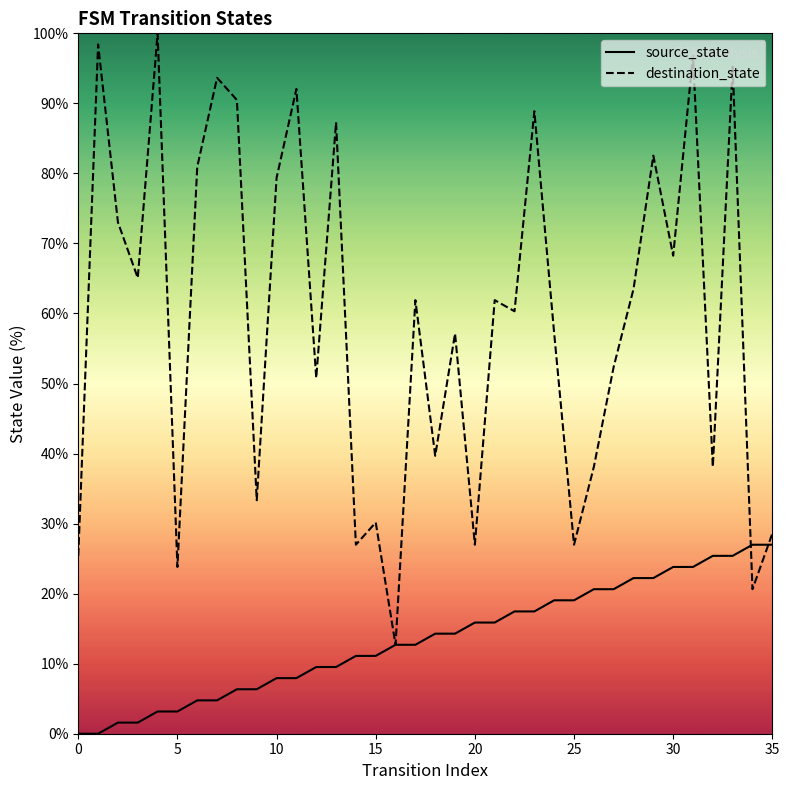

Which series contains the highest Y value?

destination_state